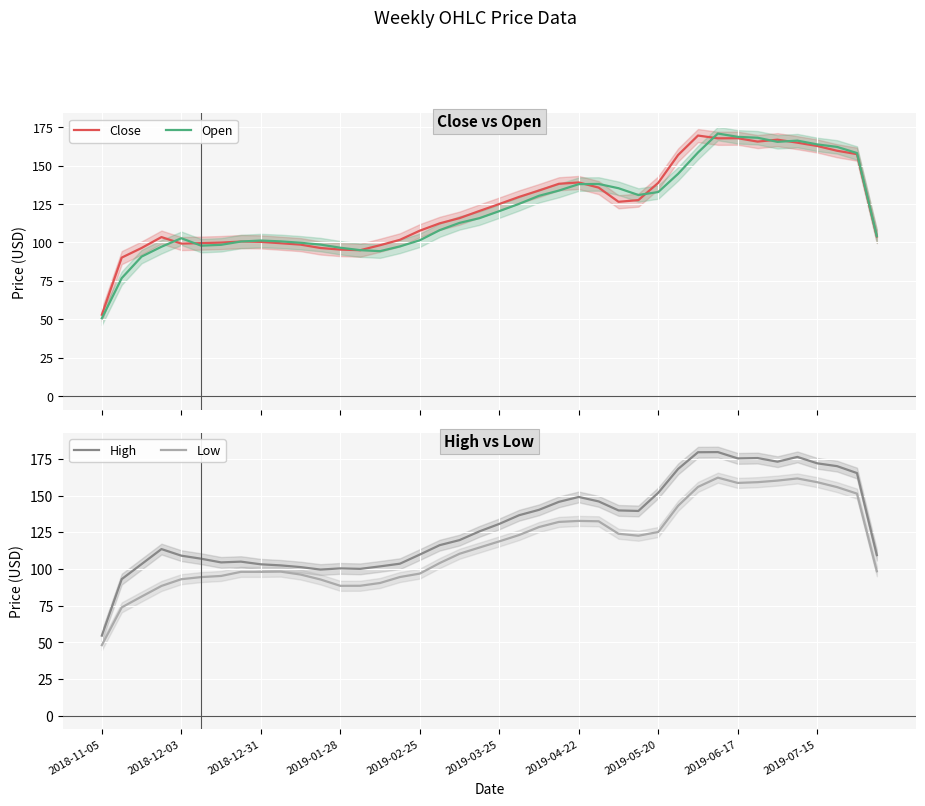

How many values in the Close series are below 120?

20